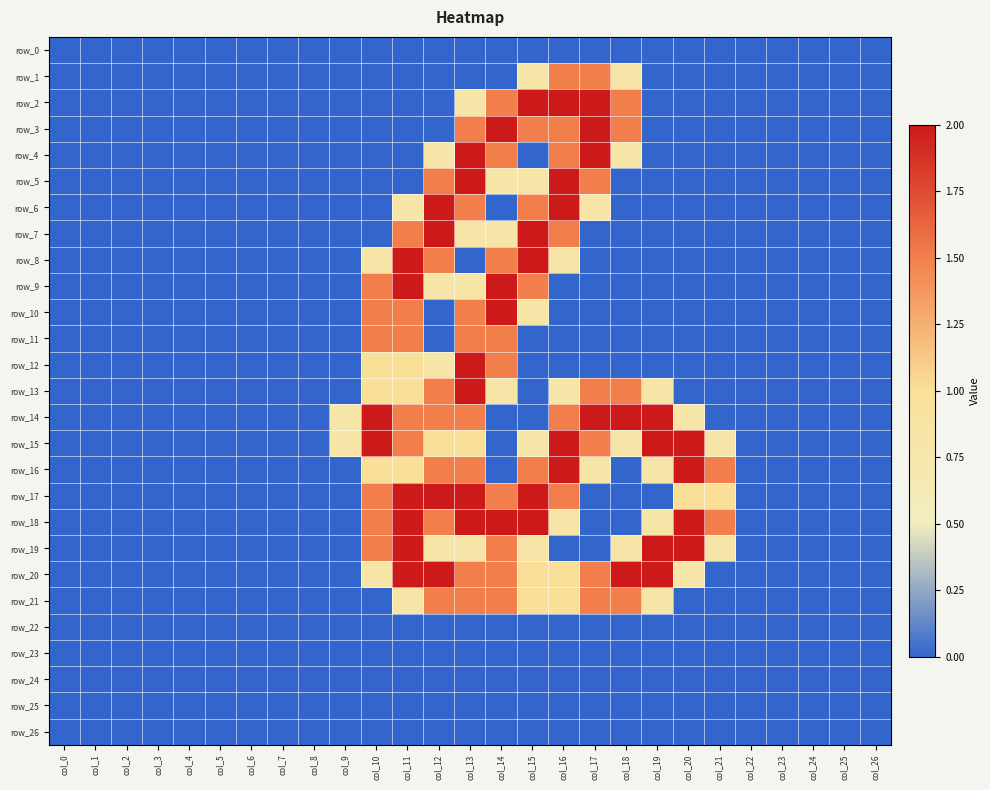

The row_17 series shows 1.0 at col_1. True or false?

False